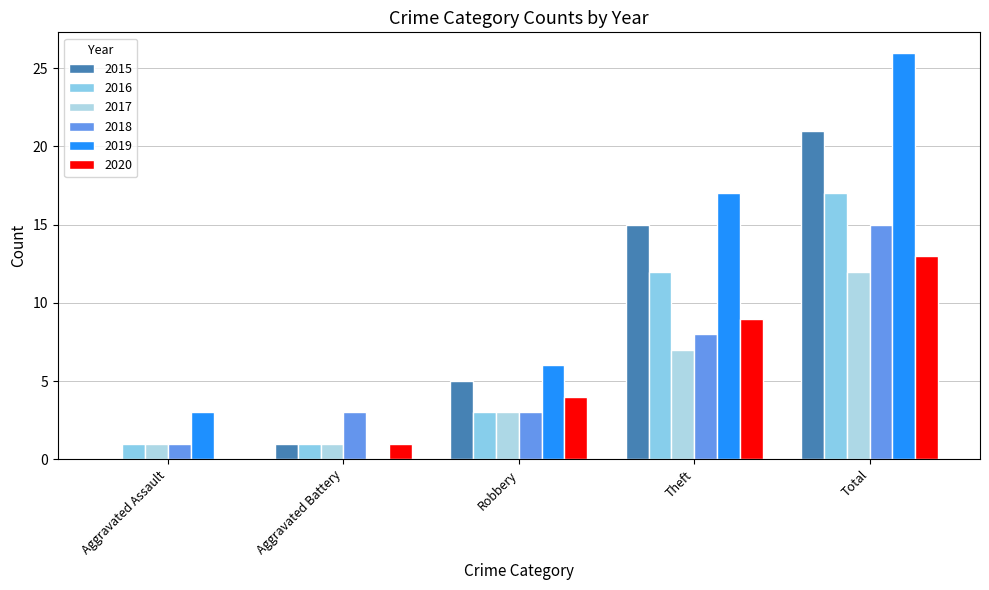

List the series in order of their peak value, highest first.

2019, 2015, 2016, 2018, 2020, 2017